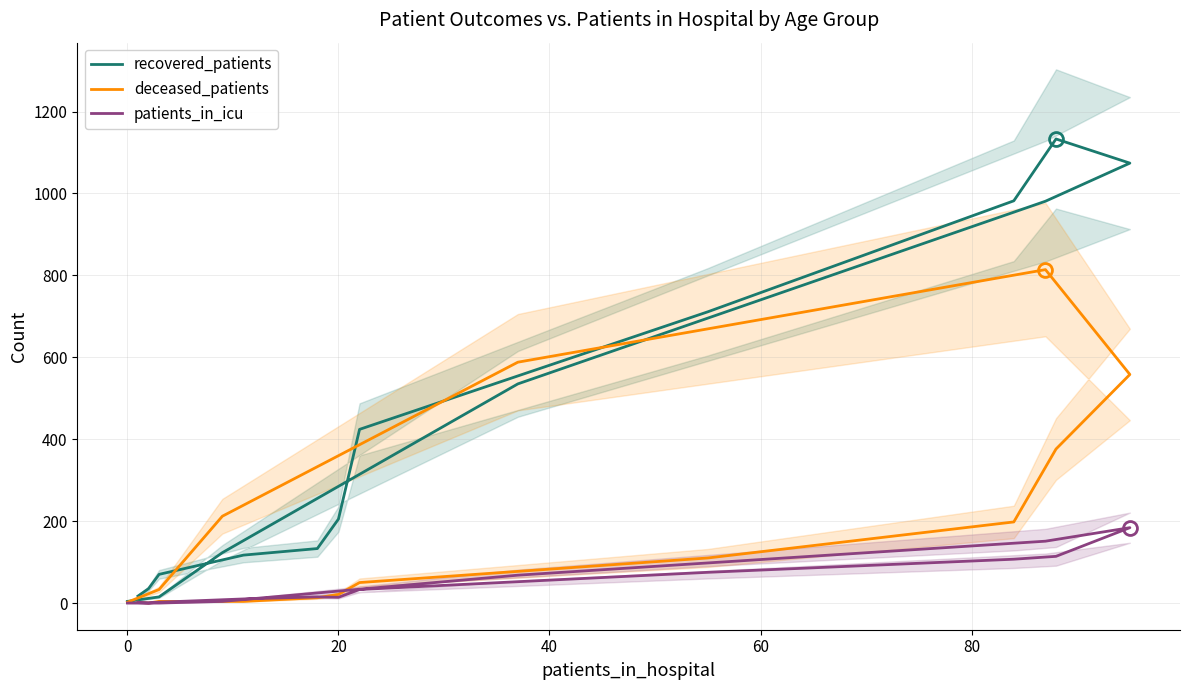

How many lines are shown in the chart?

3